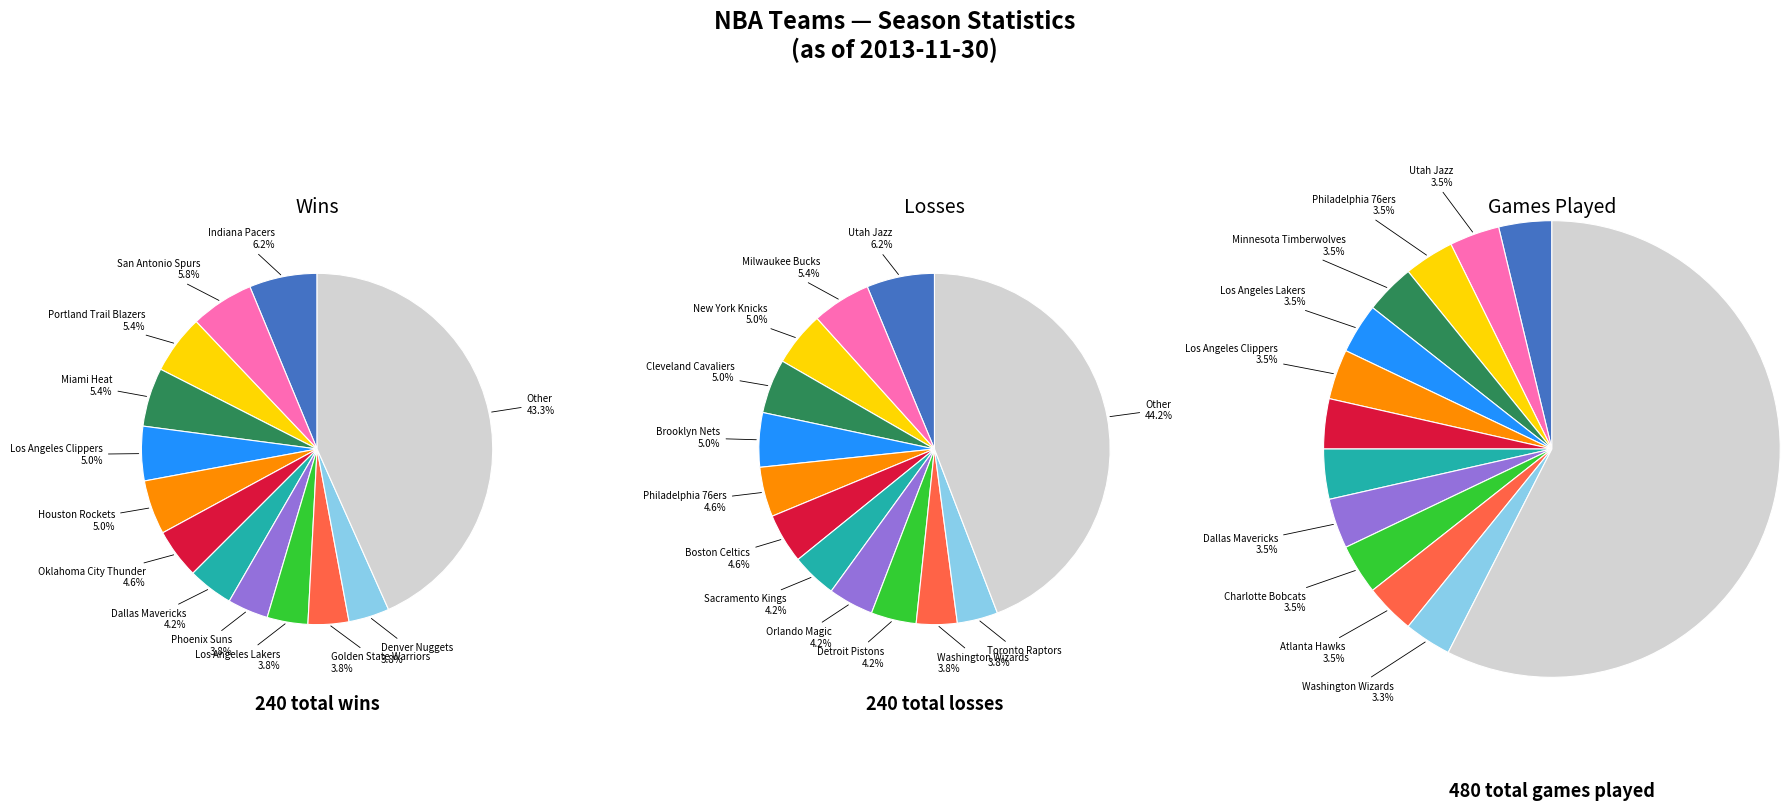

Do San Antonio Spurs and Cleveland Cavaliers together represent more than half of the pie?

No